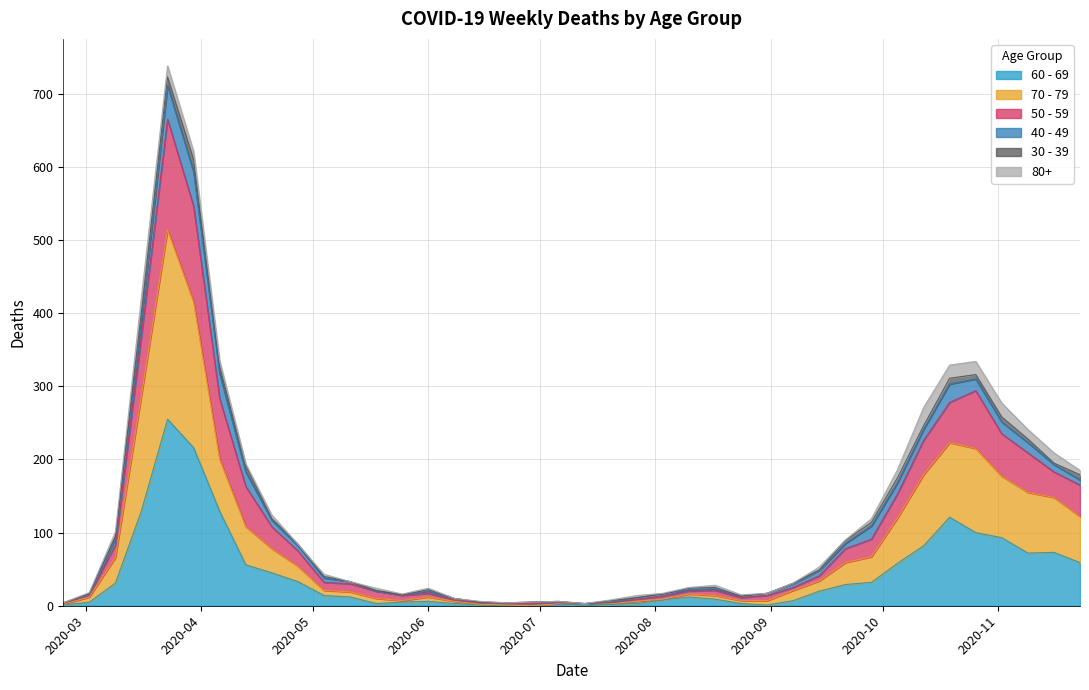

What is the label of the 36th point from the left?

2020-10-26